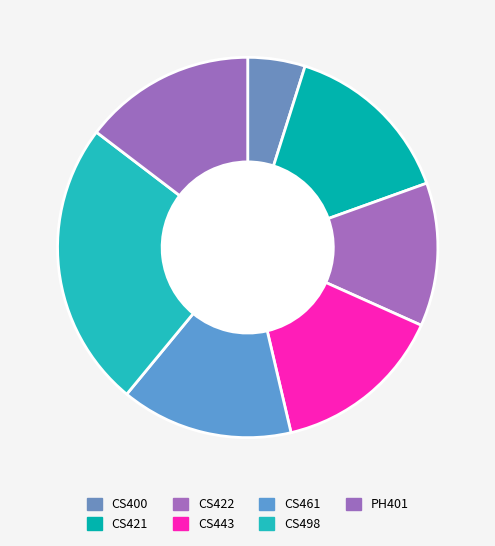

What is the ratio of the value at CS422 to the value at CS461?

0.8